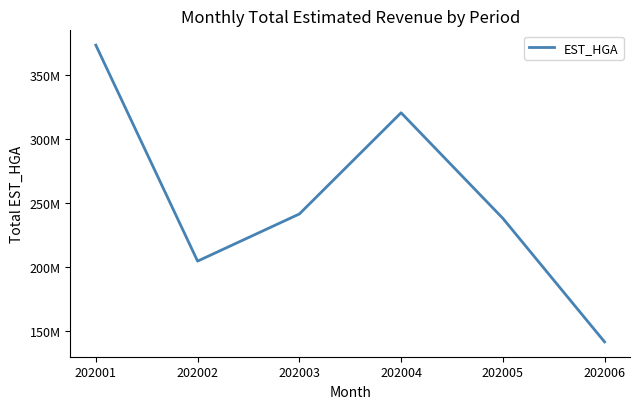

What is the difference between the maximum and minimum values?

231770177